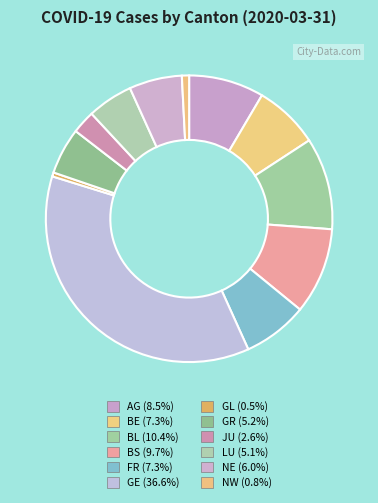

Does GR account for over 50% of the chart?

No